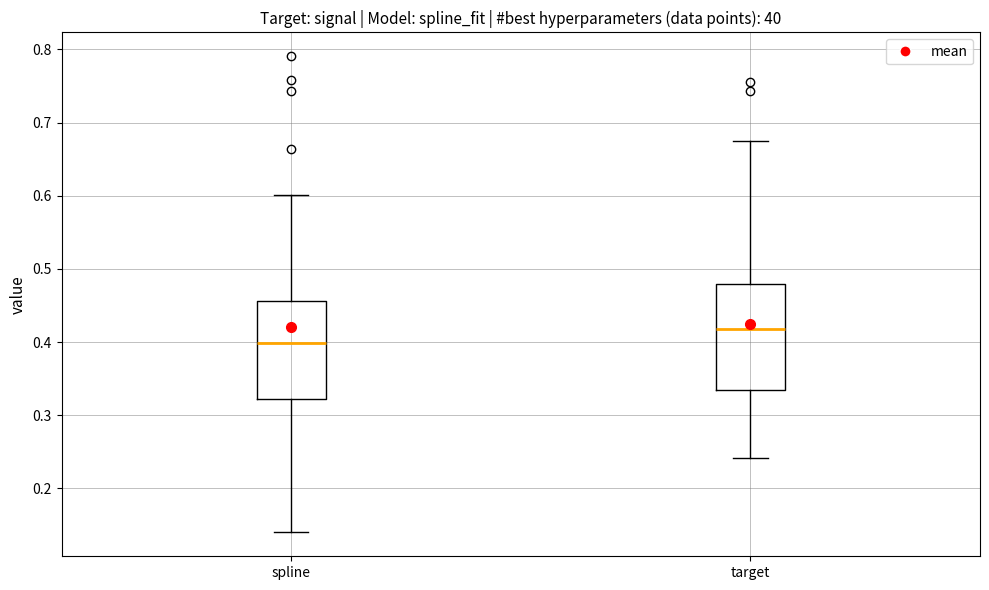

Which box's median line is the lowest?

spline